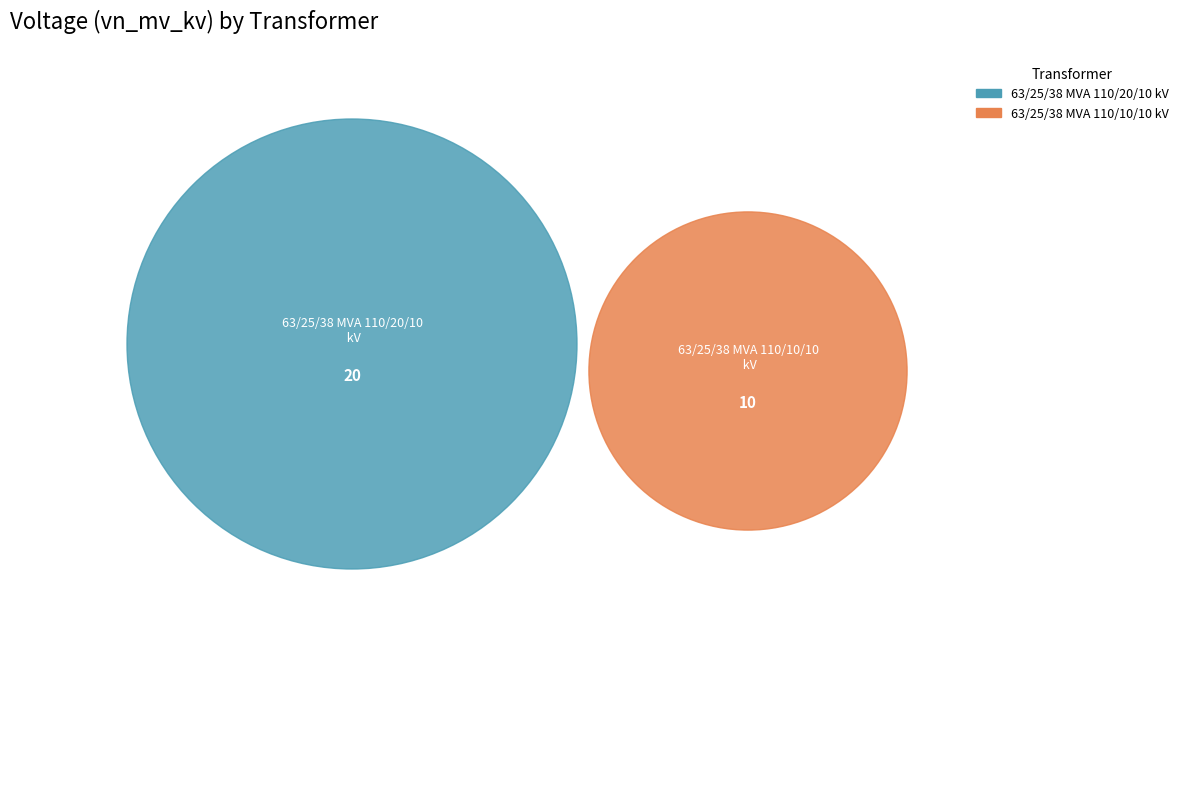

How many segments does this pie chart have?

2